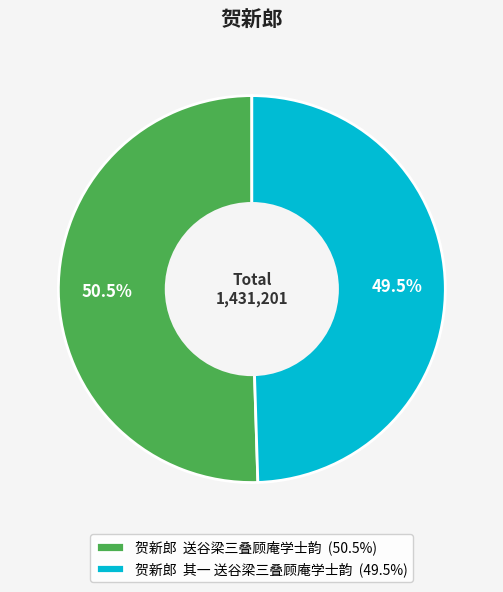

To the nearest percent, what is the difference between the largest and smallest slice percentages?

1%